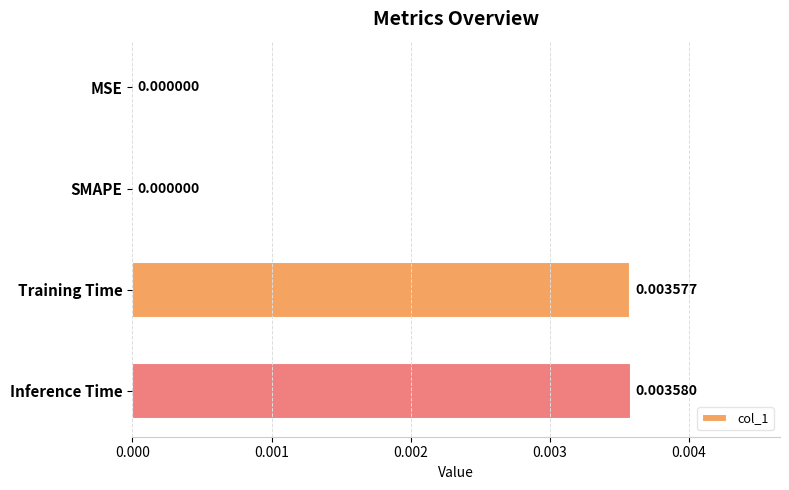

At which category does the chart reach its peak across all series?

Inference Time